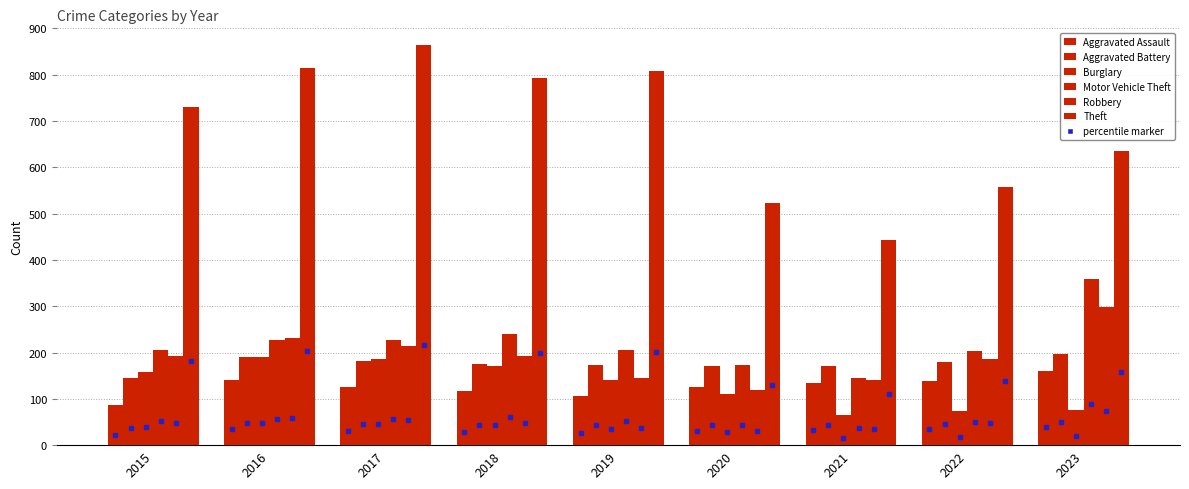

Count the number of data series in this chart.

6